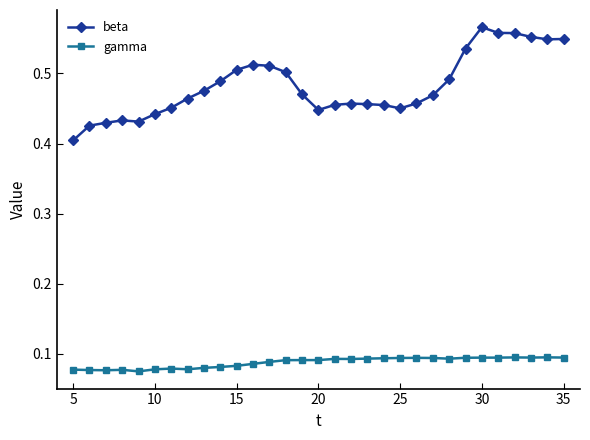

True or false: beta has more than 0 points higher than both neighbors.

True